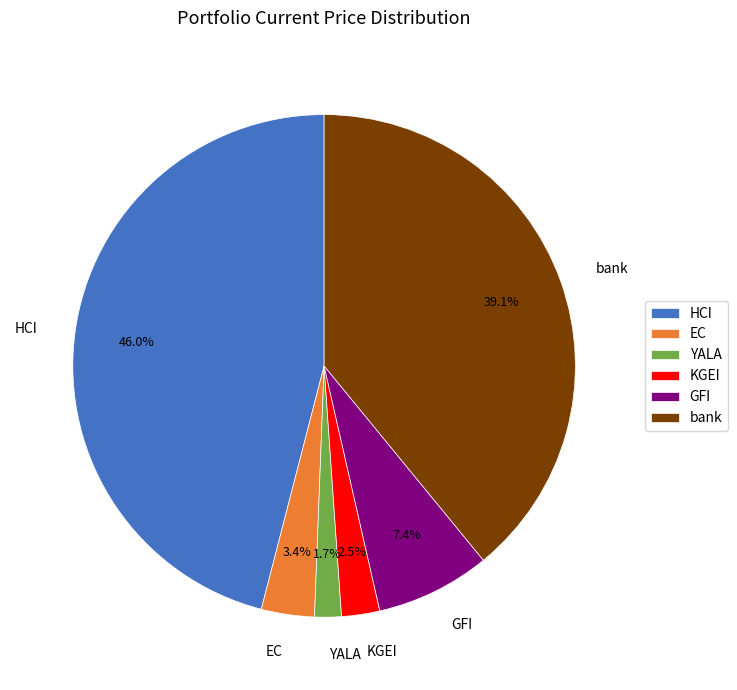

Which category has the biggest portion of the pie?

HCI